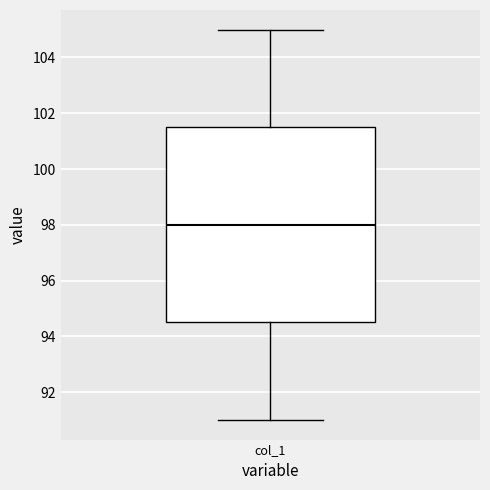

Read this box plot against the y-axis: the position of the median line, the range covered by the box, and the ends of both whiskers. The values are not printed on the chart, so give them approximately, as read against the axis.

median 98.0, box 94.6 to 101.6, whiskers 91.0 to 105.0